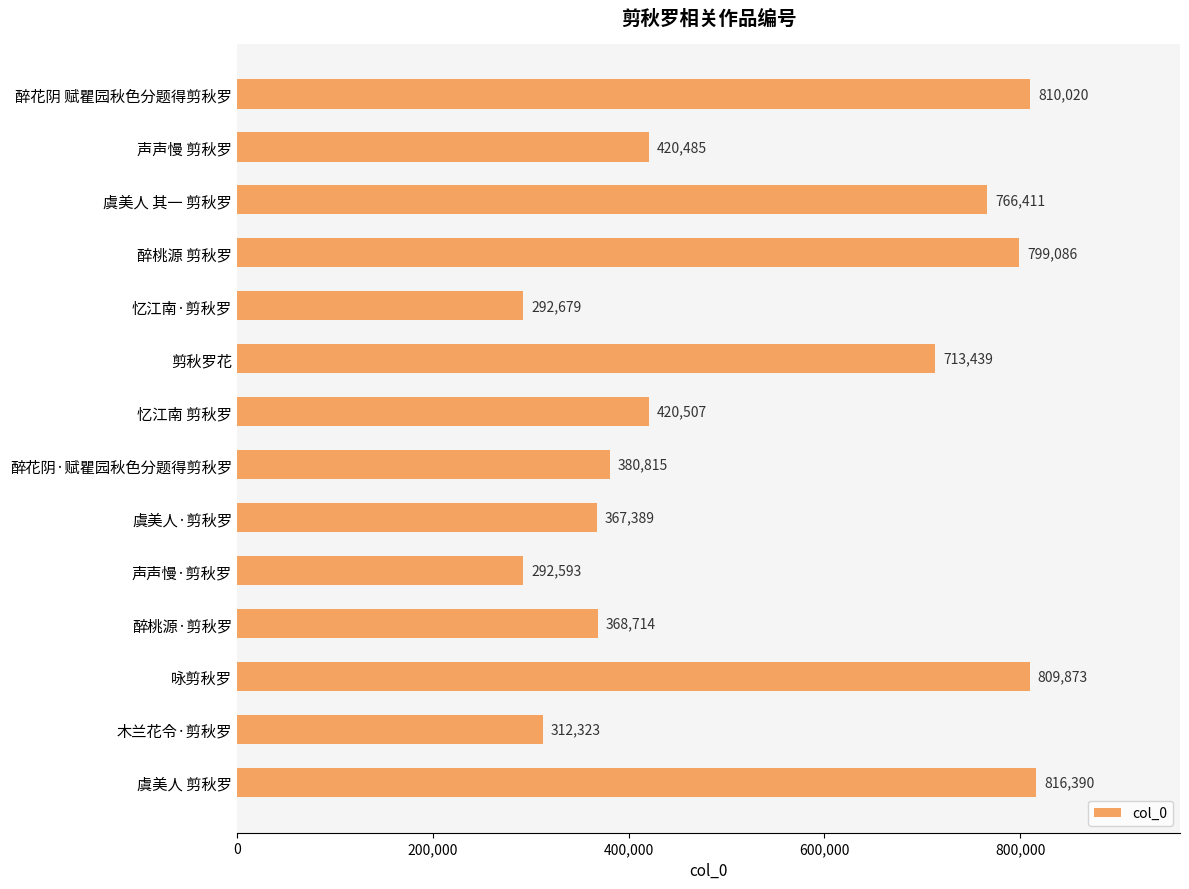

What is the difference between the second highest and minimum values?

517427